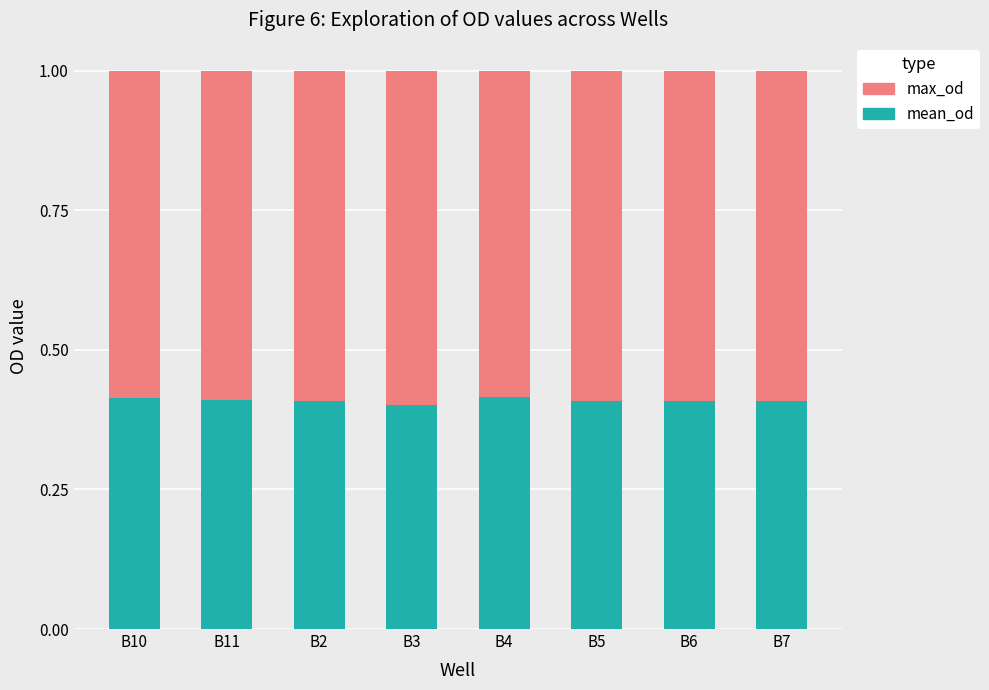

The value of mean_od at B6 is 0.7. True or false?

False